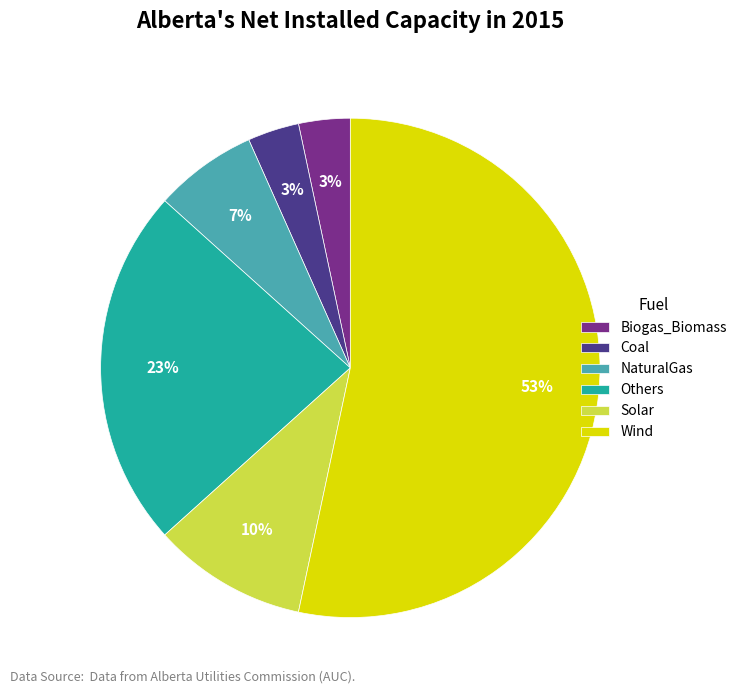

Is there any slice that represents more than half of the pie?

Yes